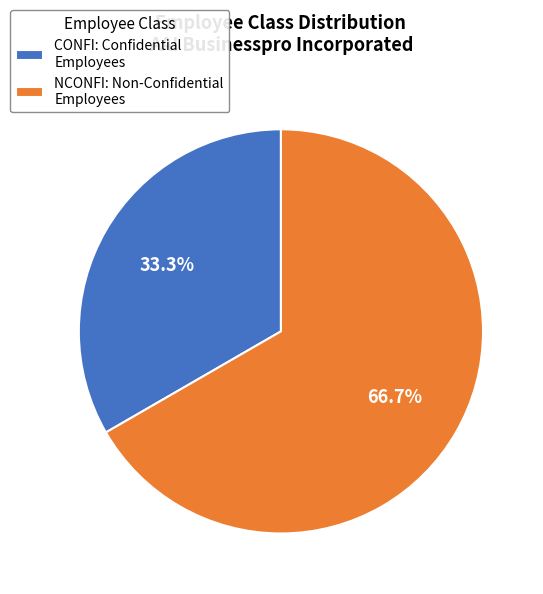

What is the ratio of the value at NCONFI: Non-Confidential Employees to the value at CONFI: Confidential Employees?

2.0